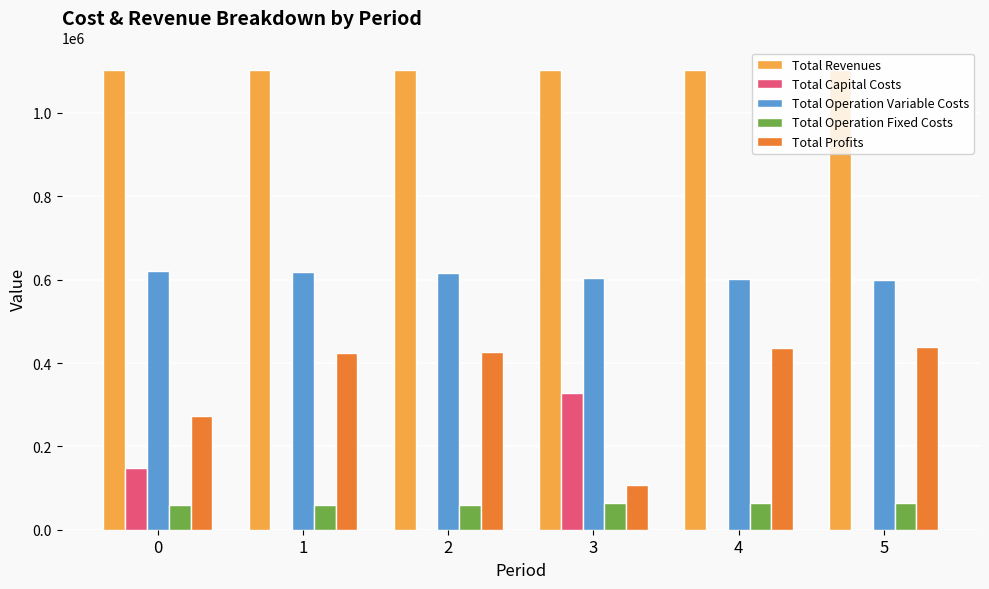

What is the total value across all series at 1?

2203909.8